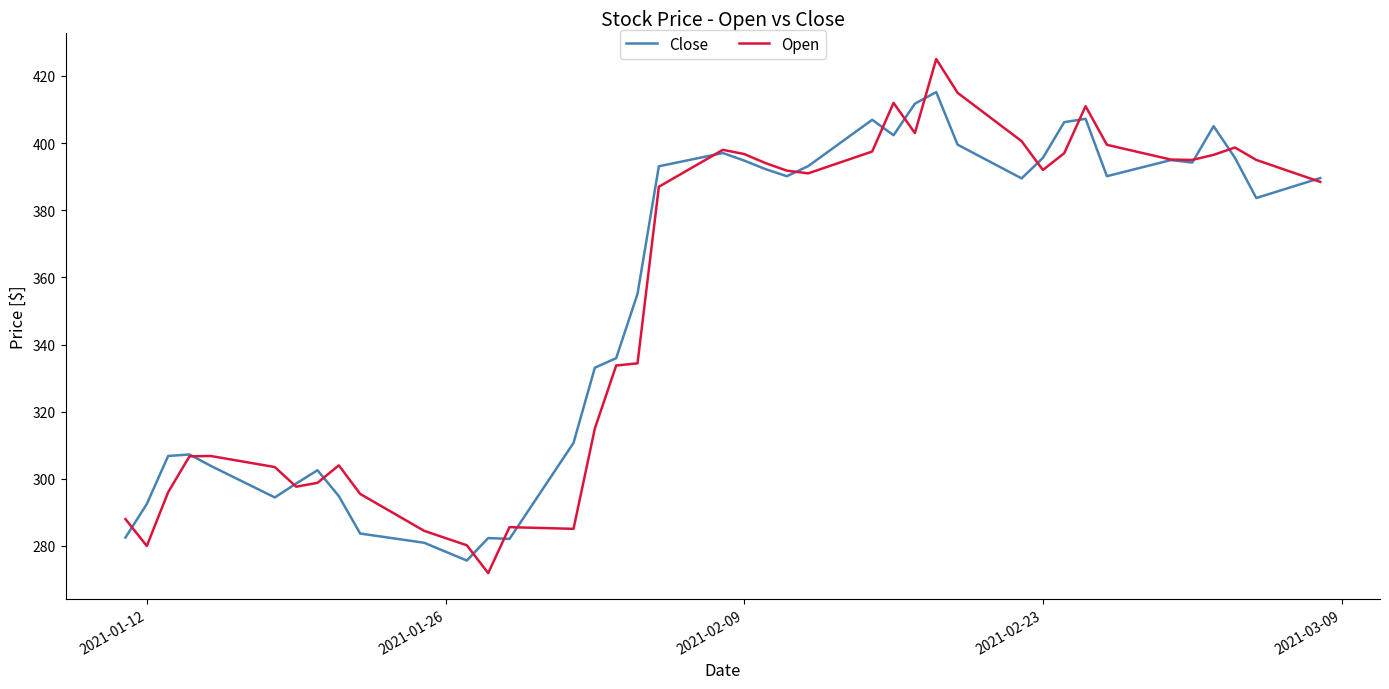

List the series in order of their peak value, lowest first.

Close, Open